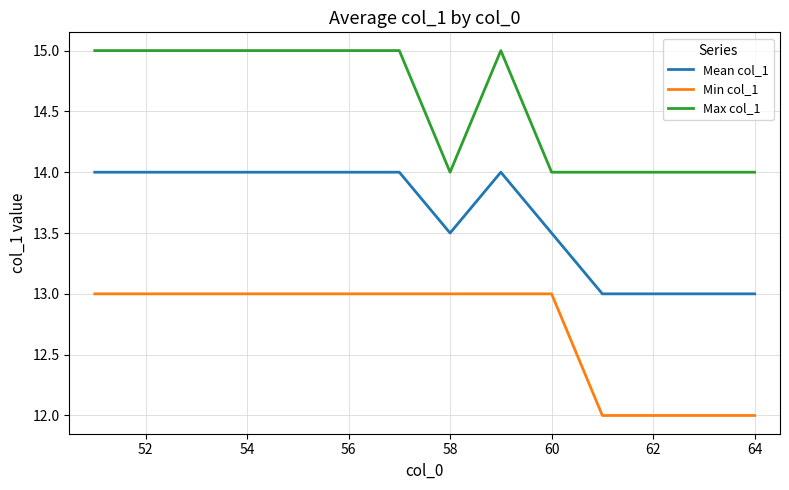

True or false: Mean col_1 and Min col_1 intersect in this chart.

False